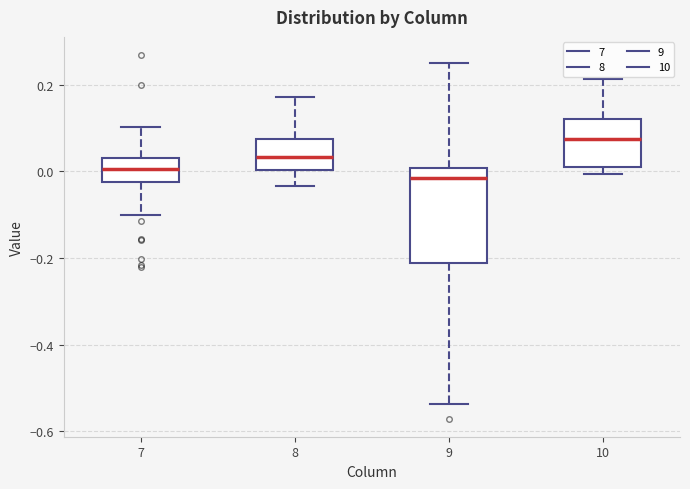

Which box is the tallest, from its lower edge to its upper edge?

9